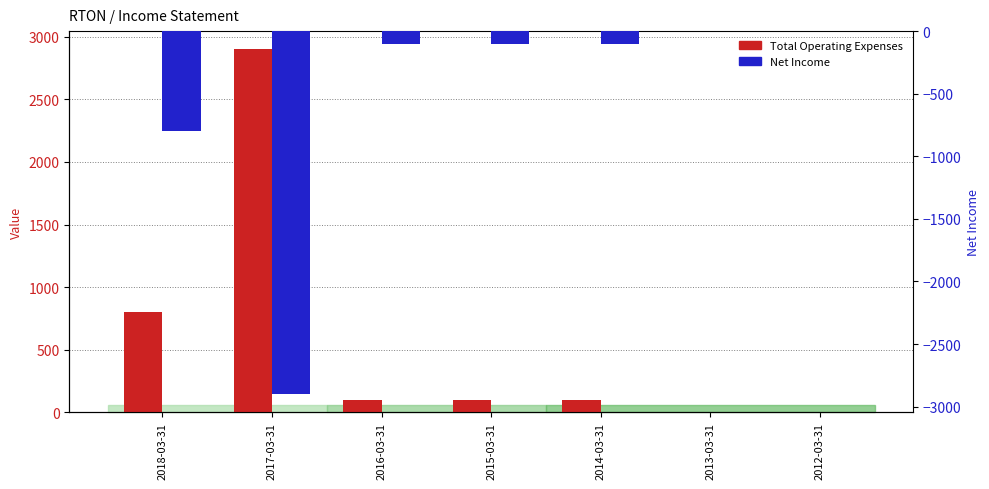

At which category is the sum across all series the highest?

2018-03-31